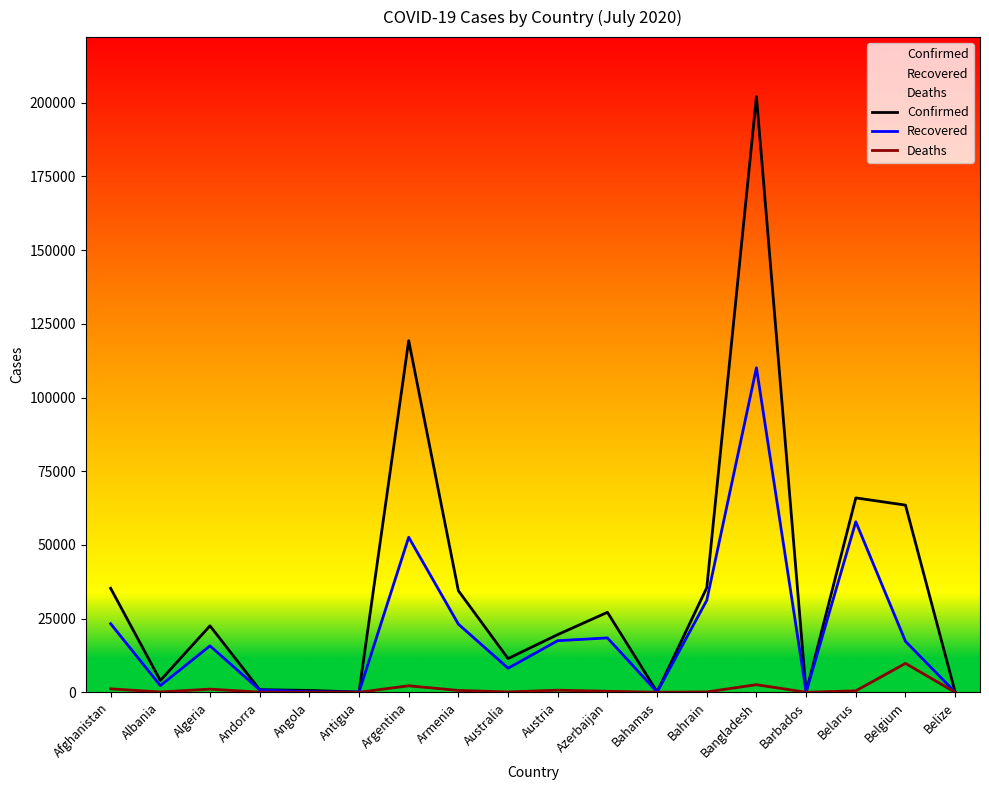

What is the minimum value shown in the chart?

2